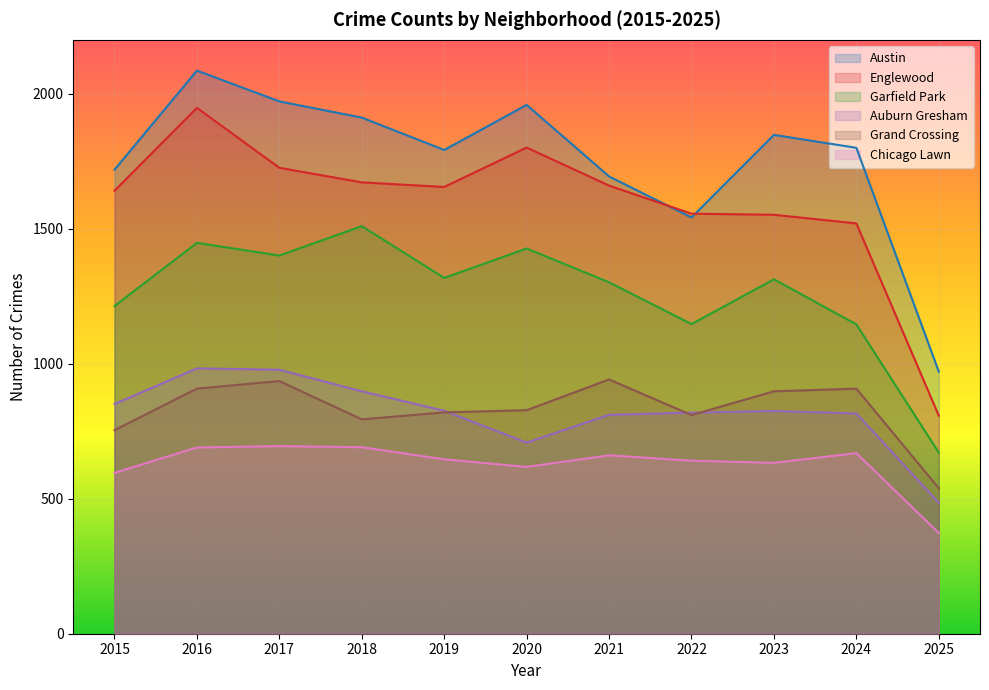

Where does the Garfield Park series first go above 1313?

2016